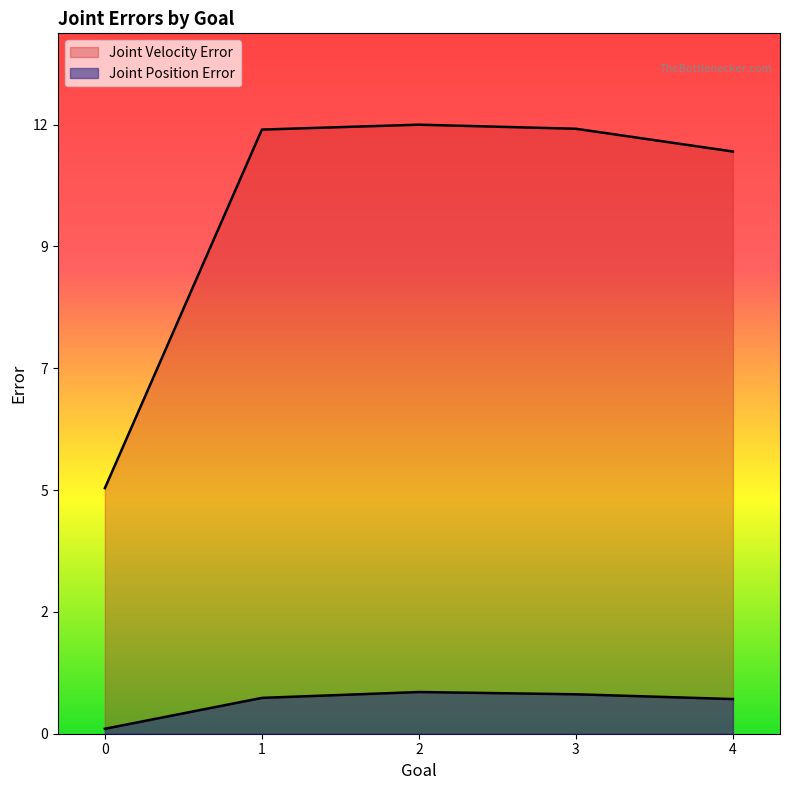

True or false: Joint Velocity Error and Joint Position Error intersect in this chart.

False